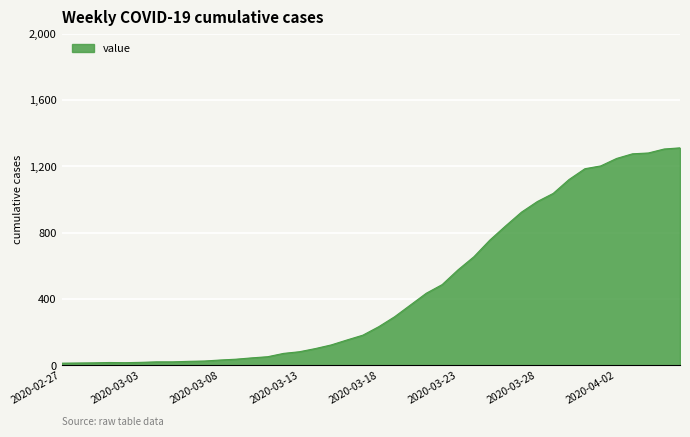

What is the greatest value displayed?

1312